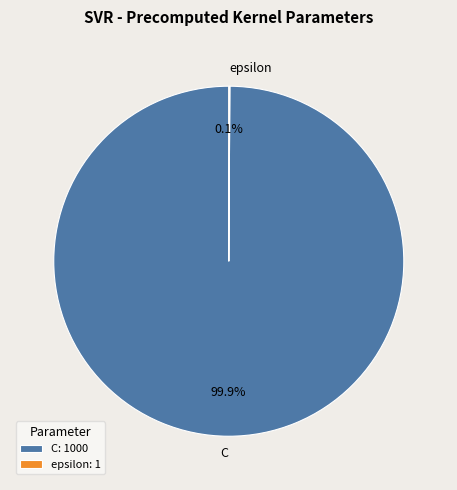

What percentage is the C slice, to the nearest percent?

100%